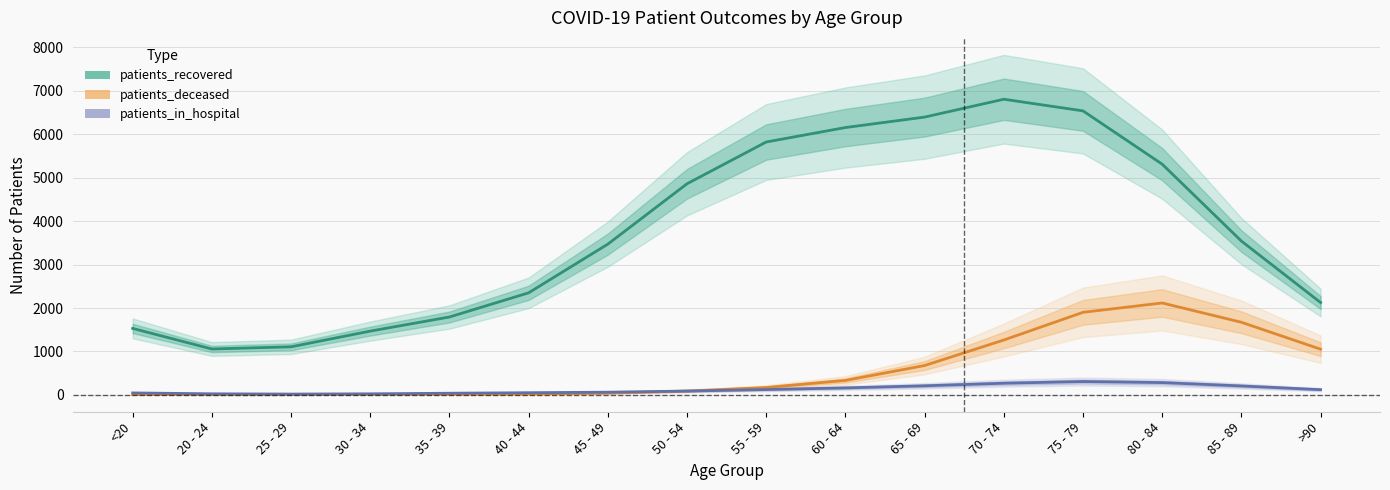

Reading right to left, list all the values displayed in this chart.

patients_recovered: >90=2125.5	85 - 89=3540.2	80 - 84=5309.6	75 - 79=6536.5	70 - 74=6804.7	65 - 69=6393.8	60 - 64=6153.3	55 - 59=5820.6	50 - 54=4859.4	45 - 49=3470.1	40 - 44=2349.5	35 - 39=1793.0	30 - 34=1468.3	25 - 29=1106.9	20 - 24=1056.5	<20=1530.2
patients_deceased: >90=1051.7	85 - 89=1671.6	80 - 84=2115.6	75 - 79=1900.6	70 - 74=1263.1	65 - 69=676.1	60 - 64=333.4	55 - 59=170.3	50 - 54=88.5	45 - 49=41.0	40 - 44=19.5	35 - 39=12.6	30 - 34=9.4	25 - 29=4.9	20 - 24=5.0	<20=8.8
patients_in_hospital: >90=120.7	85 - 89=206.2	80 - 84=283.2	75 - 79=307.7	70 - 74=269.2	65 - 69=209.8	60 - 64=161.2	55 - 59=123.3	50 - 54=88.7	45 - 49=62.6	40 - 44=50.5	35 - 39=38.5	30 - 34=24.9	25 - 29=19.3	20 - 24=25.5	<20=45.6